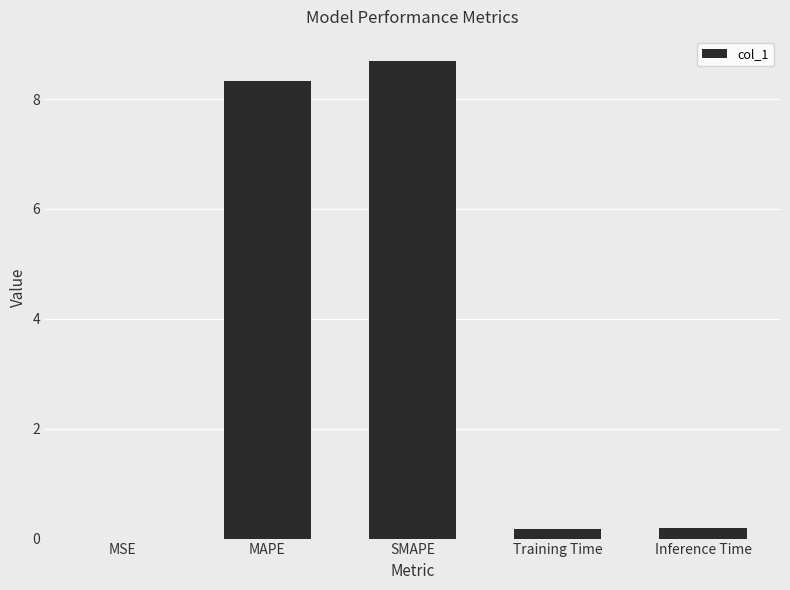

What is the sum of all values?

17.4